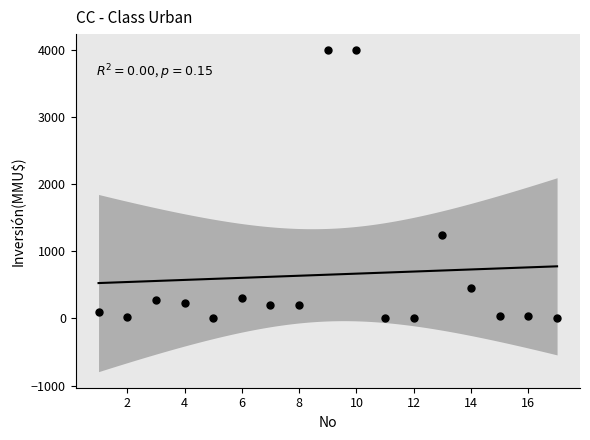

What Y value in the scatter plot is closest to 2000?

1240